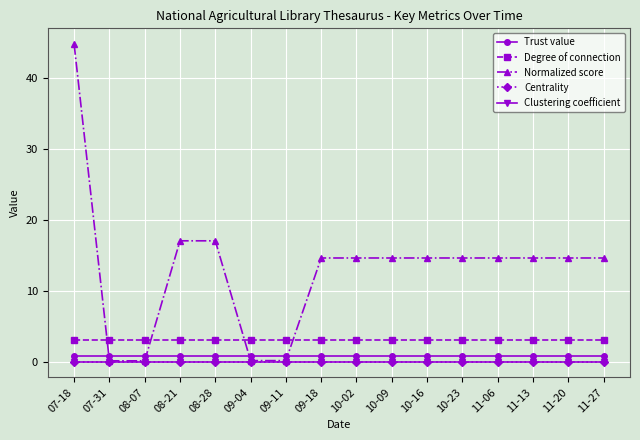

What is the maximum value for Normalized score?

44.7